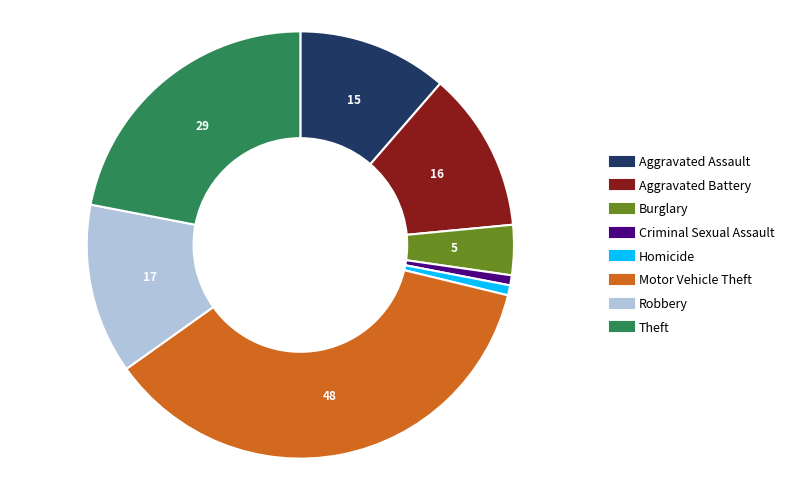

Does Robbery represent more than half of the total?

No